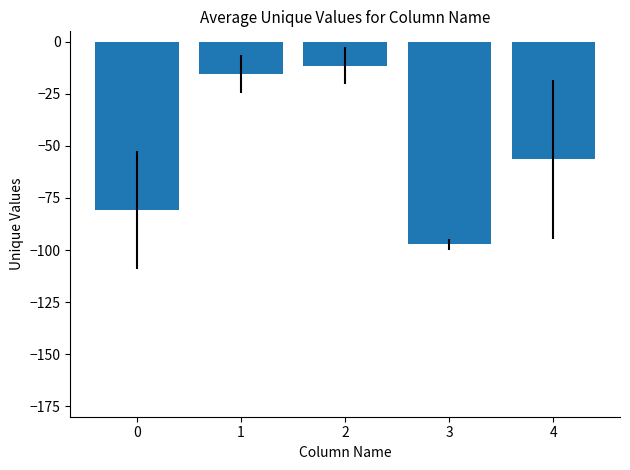

Does the chart contain any negative values?

Yes